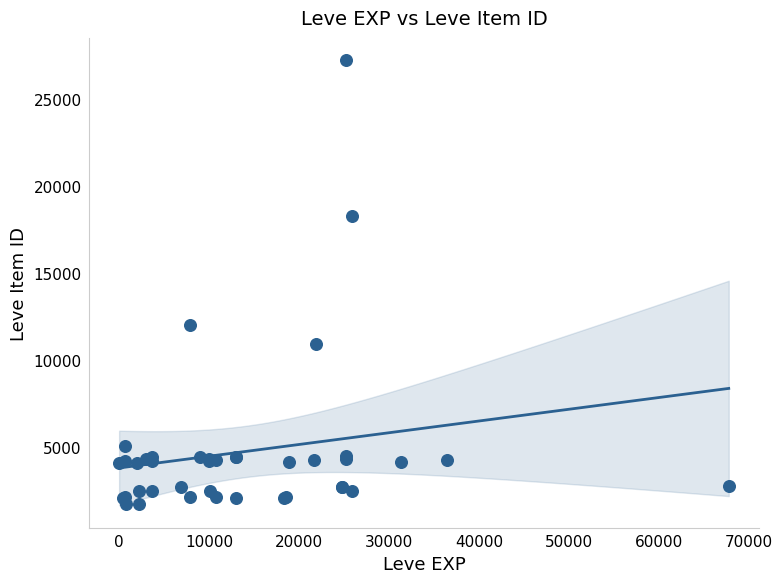

What Y value in the scatter plot is closest to 14448?

12018